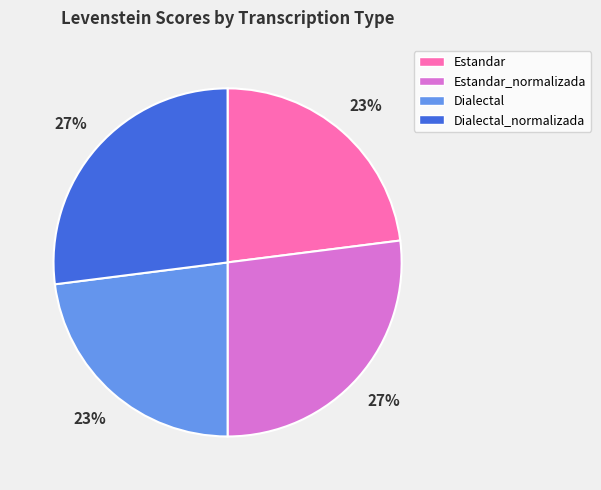

What is the ratio of the value at Dialectal to the value at Dialectal_normalizada?

0.9